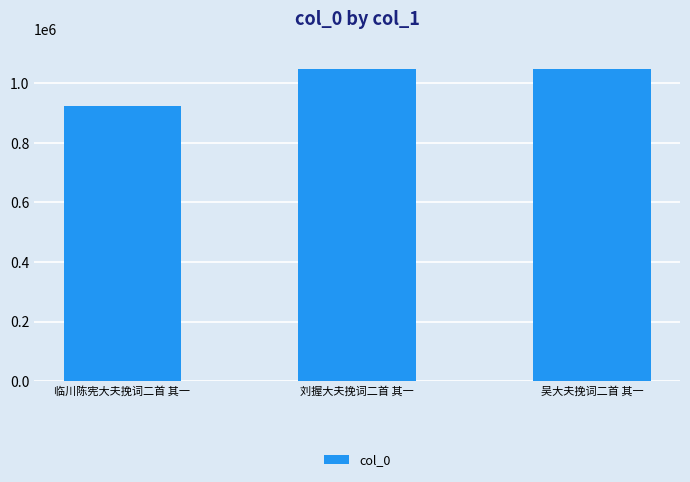

Count the number of categories in the chart.

3